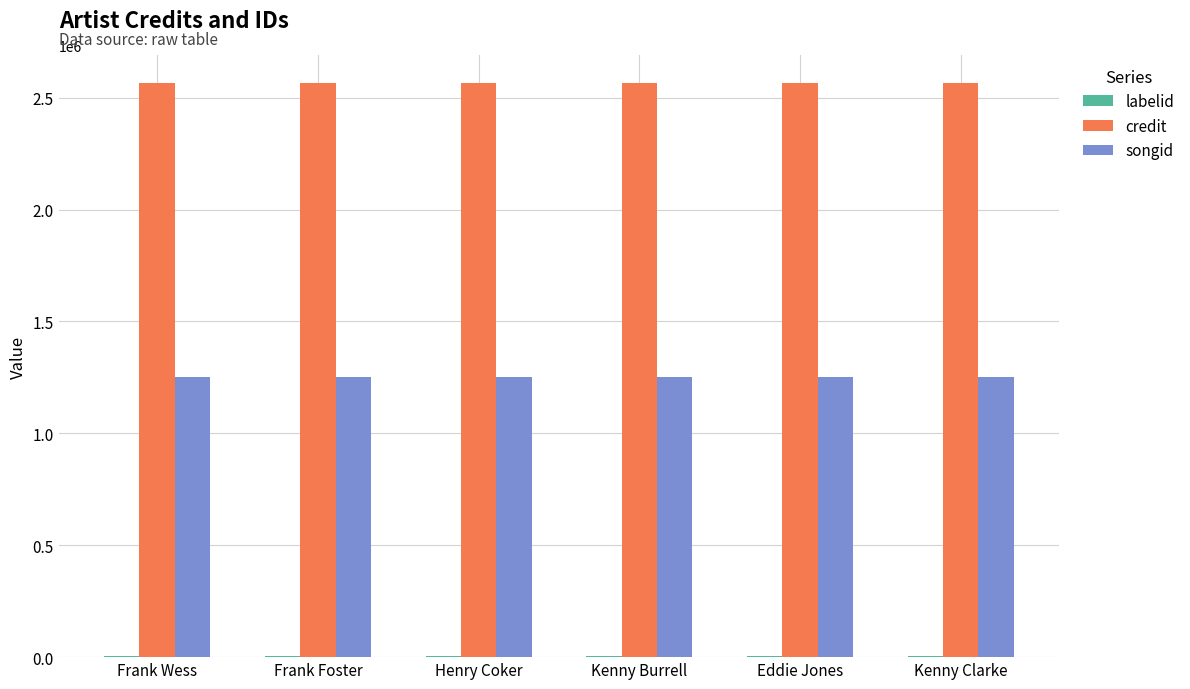

What is the maximum value shown in the chart?

2563722